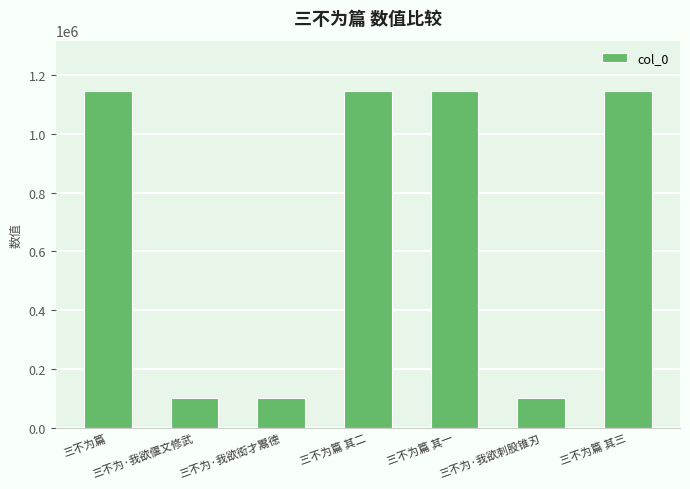

What is the value of the 1st bar from the left?

1146369